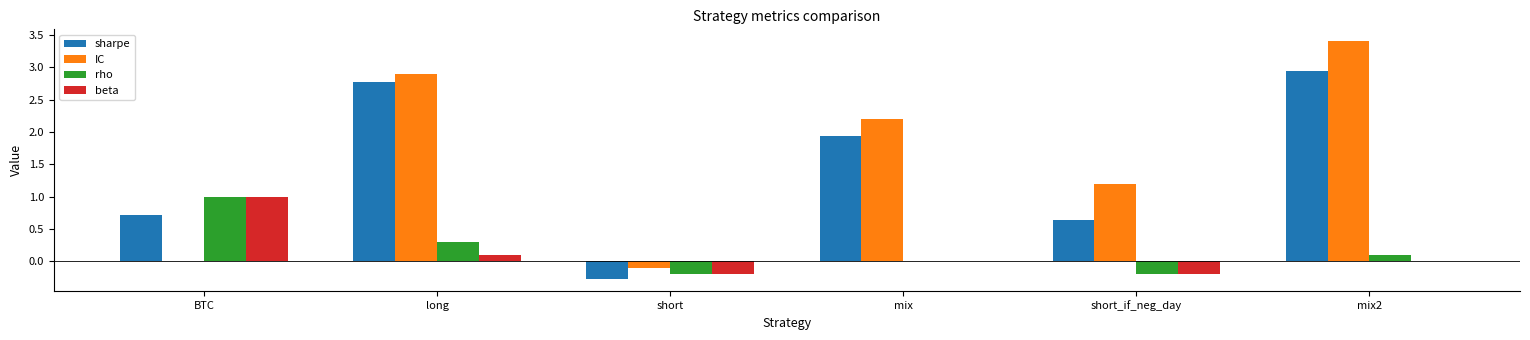

How many values in the IC series exceed 2?

3